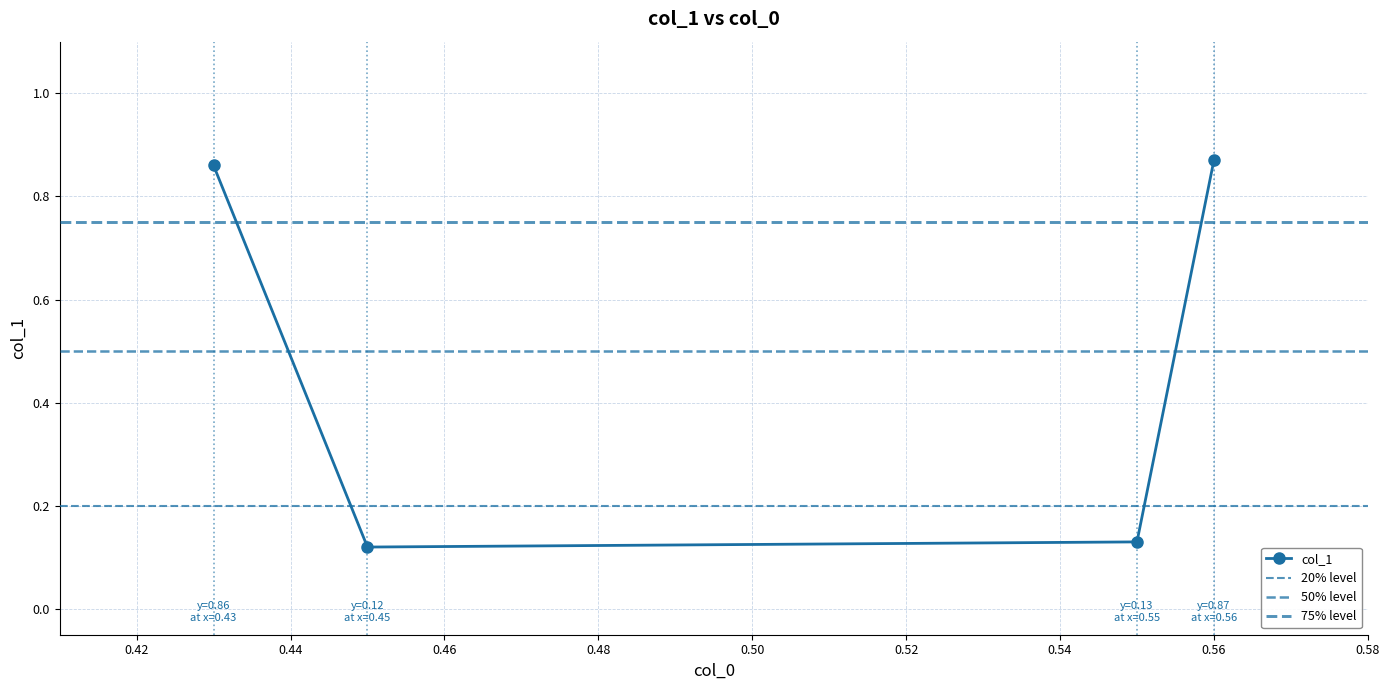

True or false: the data shows 0.0 at 0.45.

False